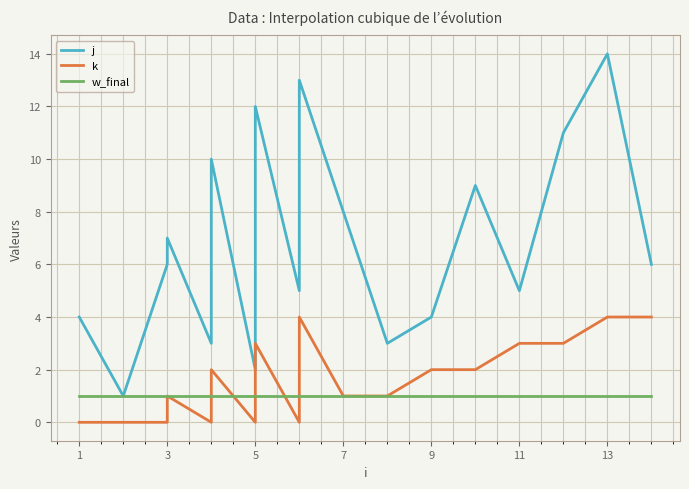

True or false: k and j cross at least once.

False